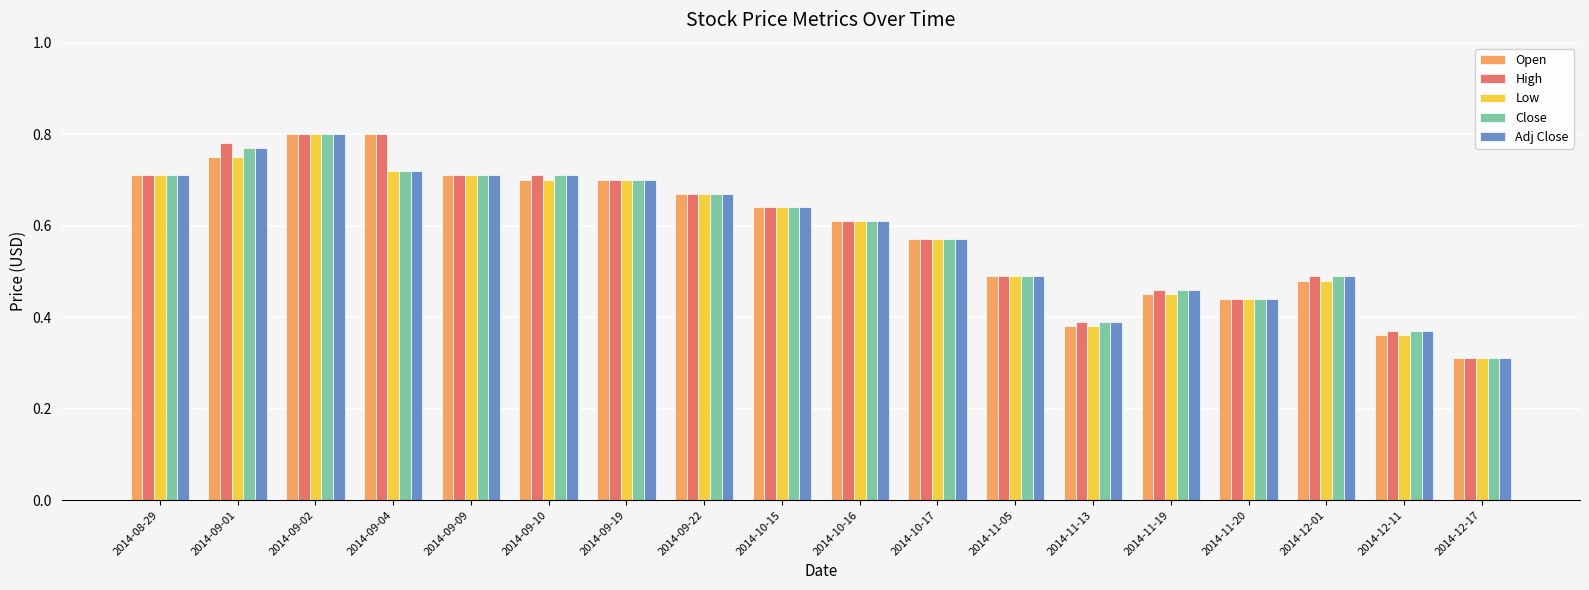

How many bars are there in total?

90